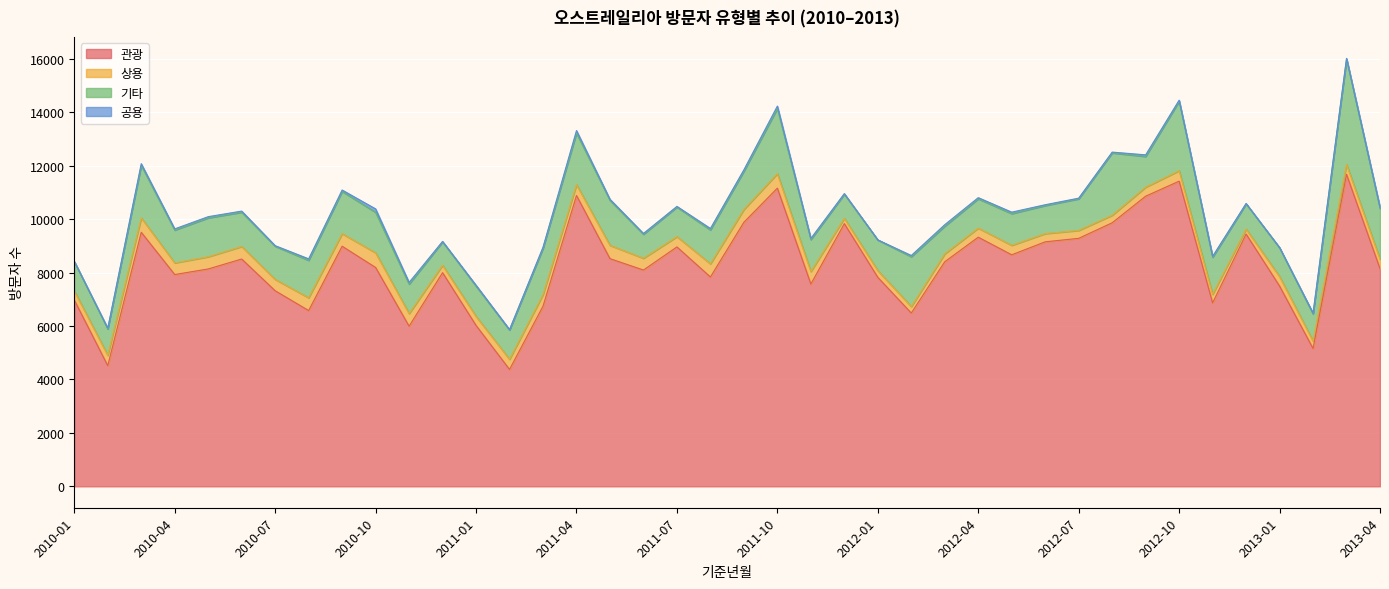

At which category is the sum across all series the highest?

2013-03